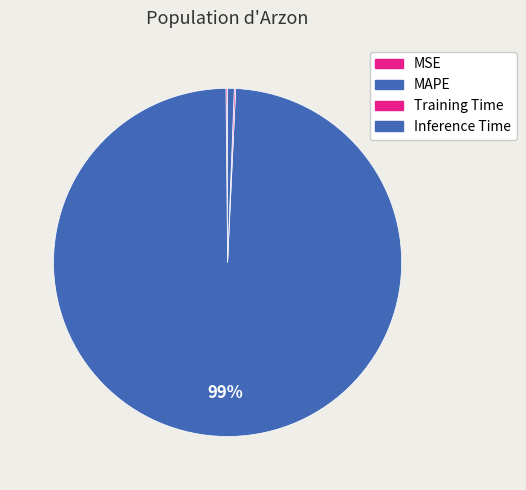

Does MAPE represent more than half of the total?

Yes